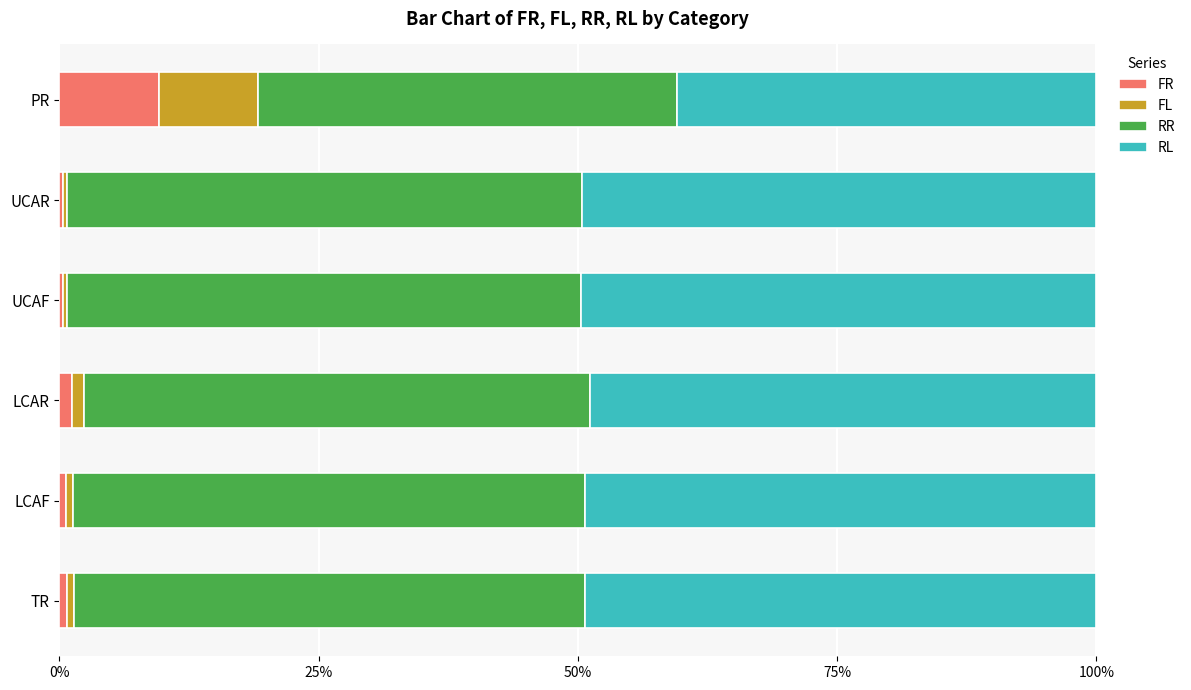

What is the highest value of the FR series?

9.6